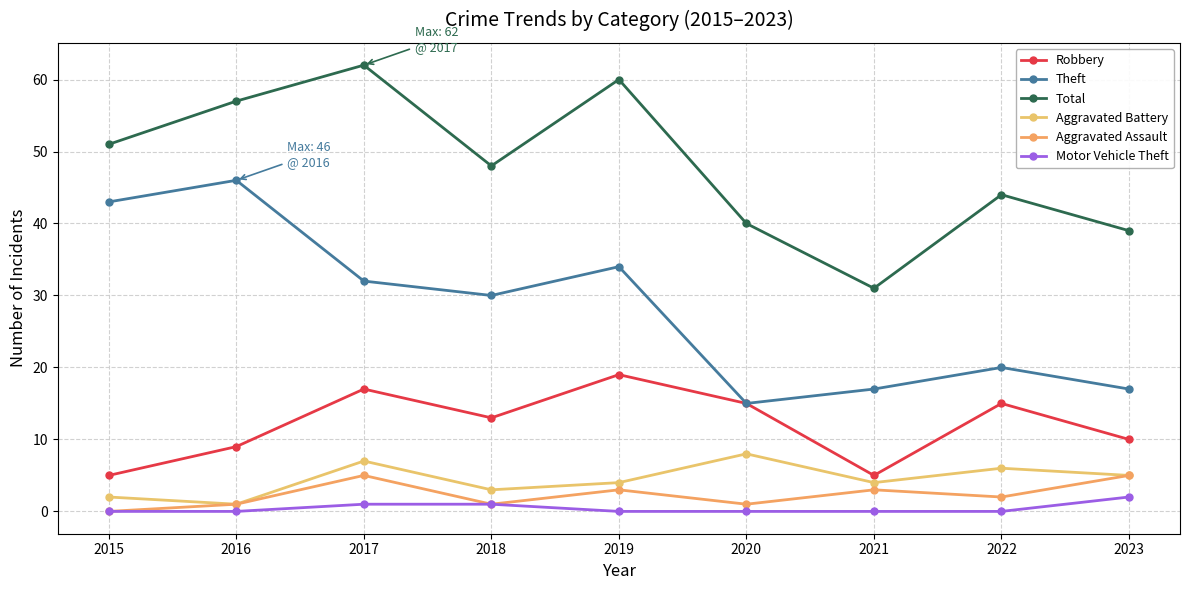

Which series changed the most between 2016 and 2017?

Theft